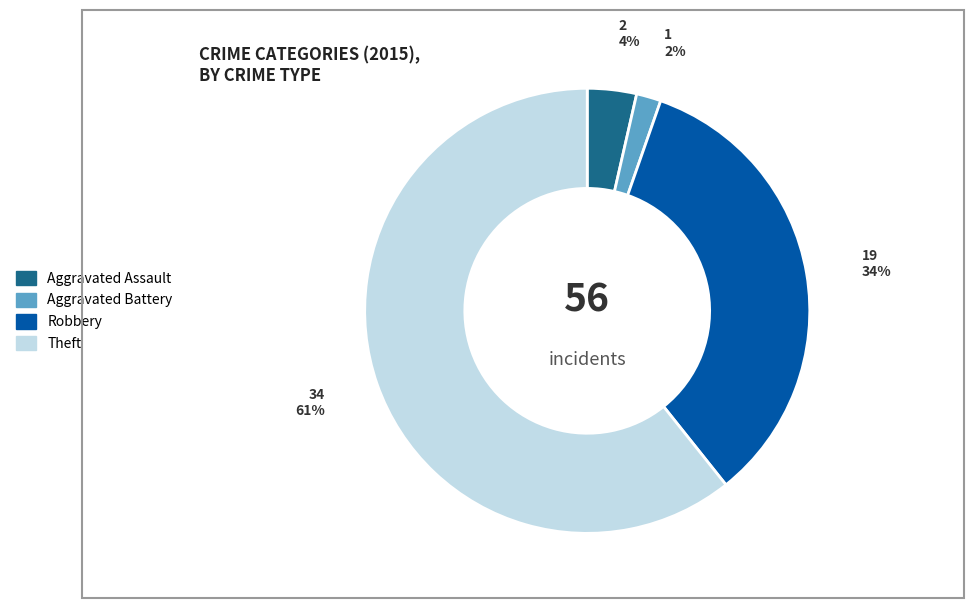

How many segments does this pie chart have?

4